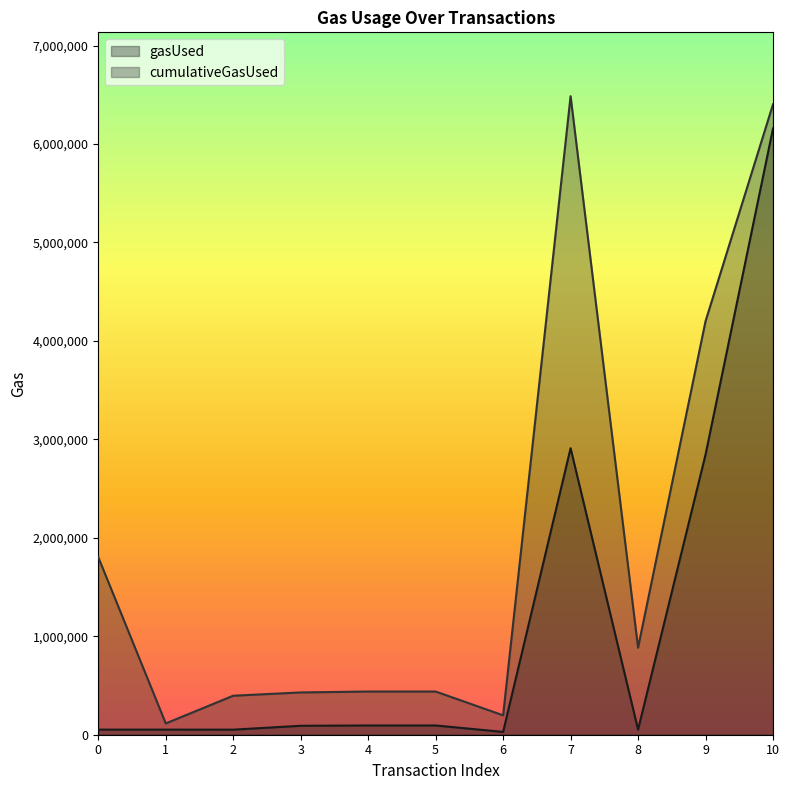

What is the greatest value displayed?

6485459